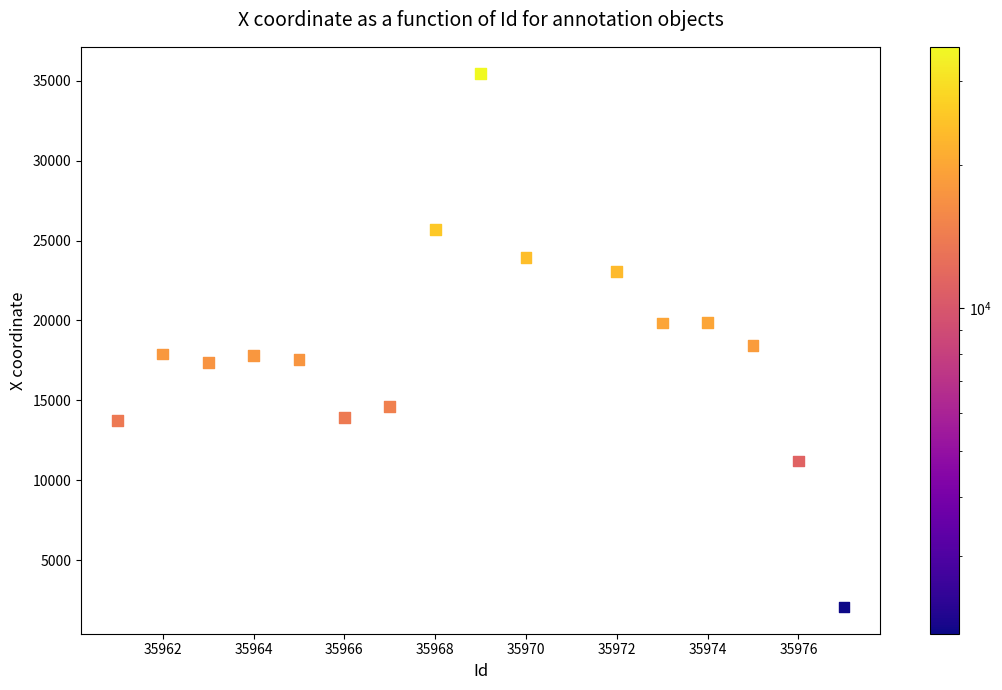

What is the range of X values (max minus min)?

16.0